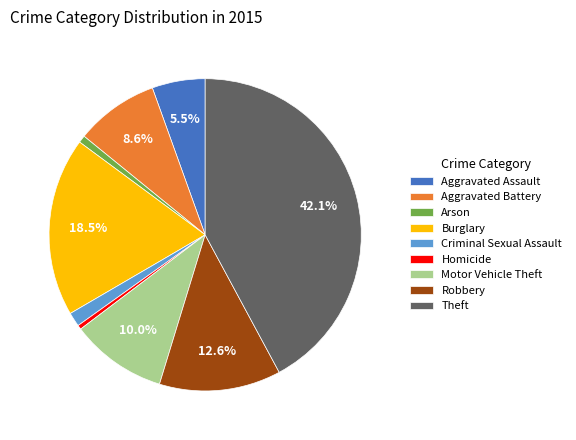

What percentage is NOT represented by Theft?

57.9%